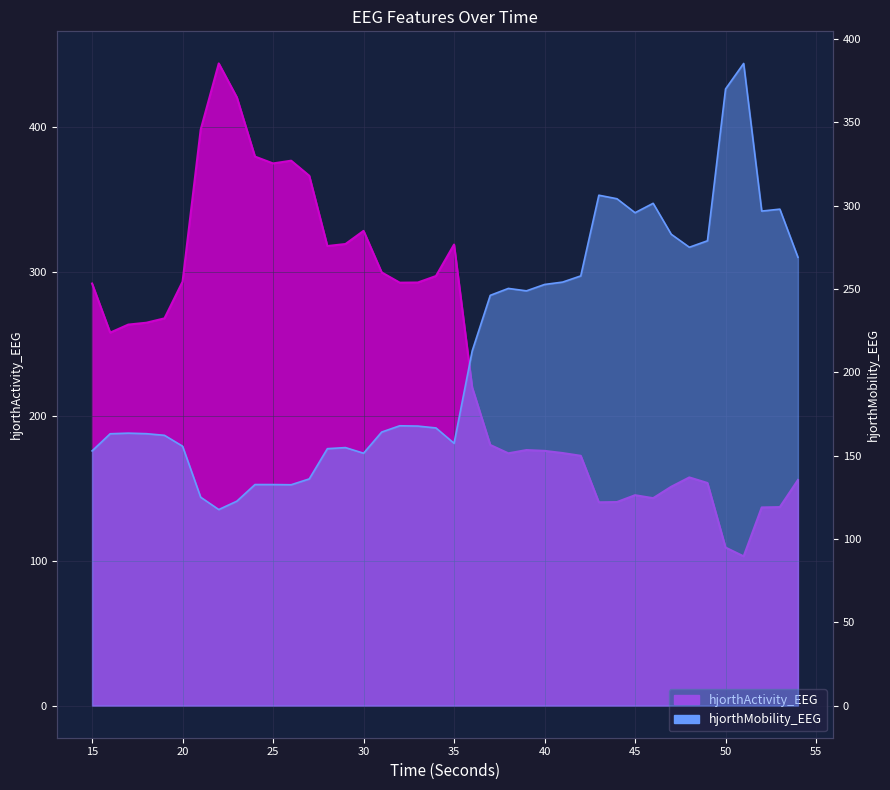

Is it true that hjorthActivity_EEG equals 257.9 at 16?

True